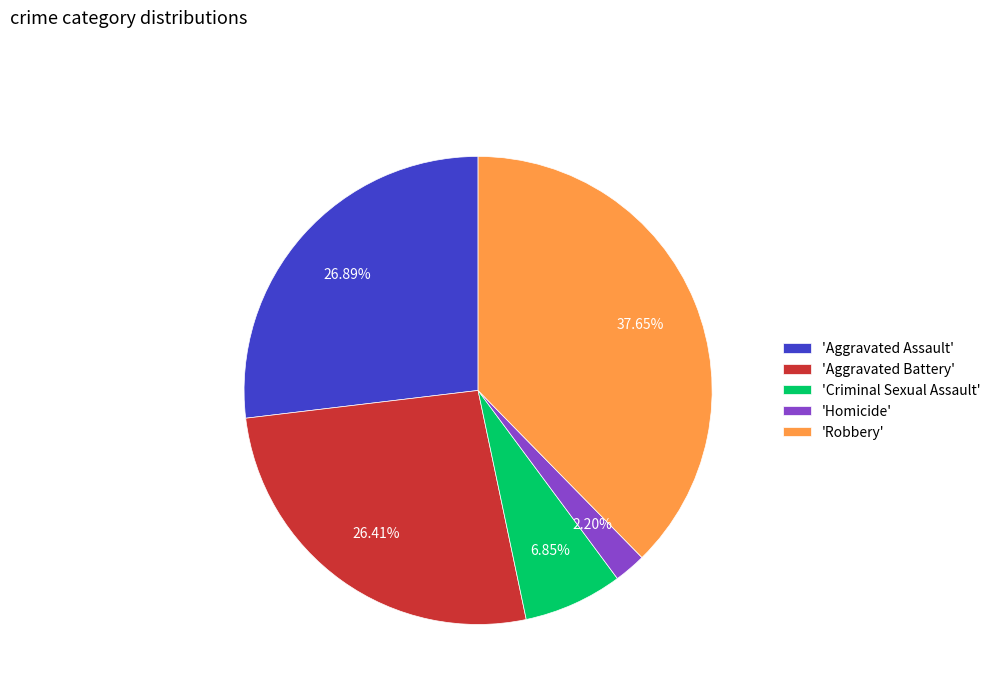

Which category has the biggest portion of the pie?

'Robbery'